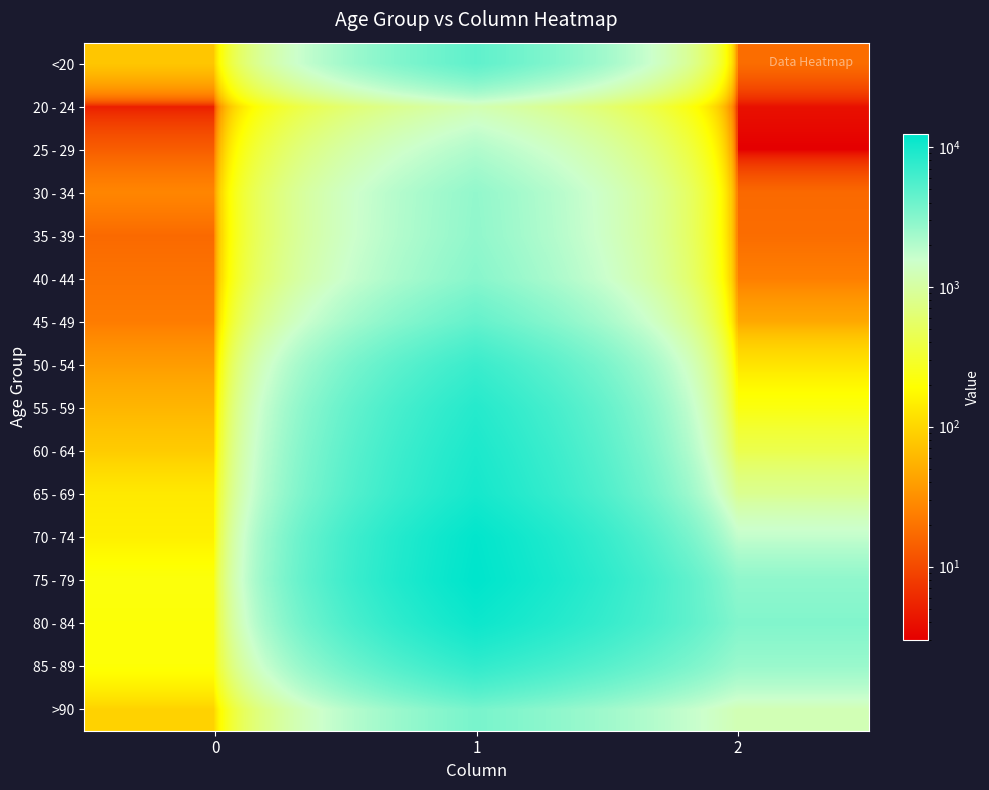

Between 0 and 1, which series saw the biggest shift?

75 - 79